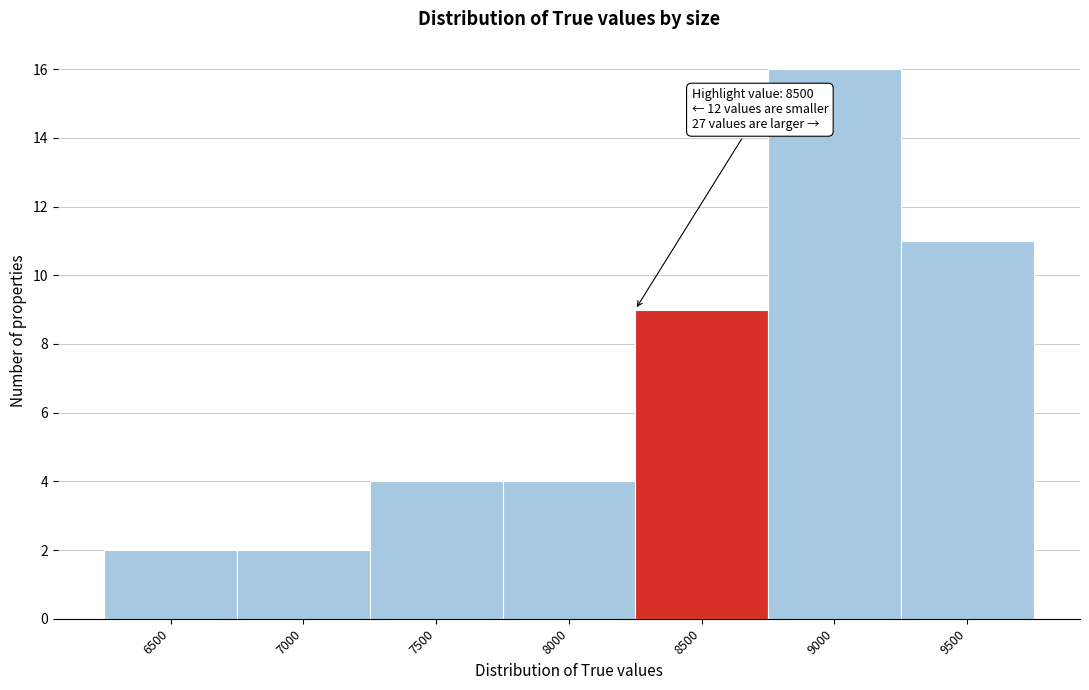

Reading left to right, transcribe all the data shown in this chart.

2	2	4	4	9	16	11